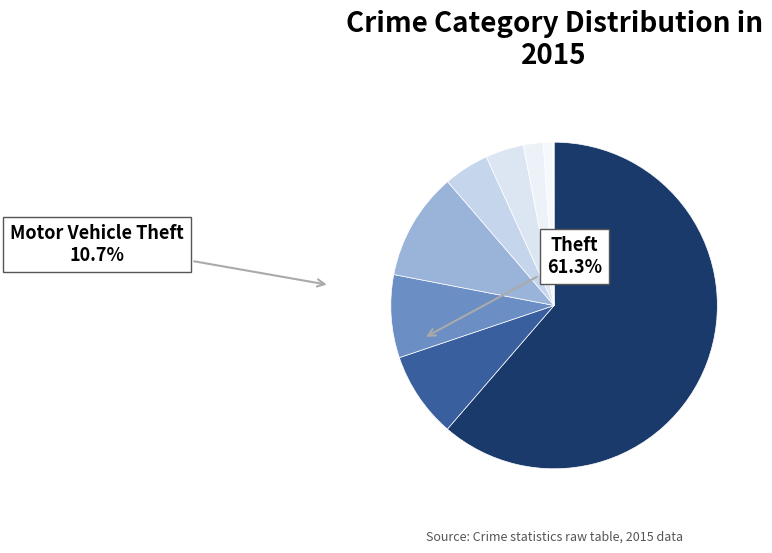

How many slices are in this pie chart?

9